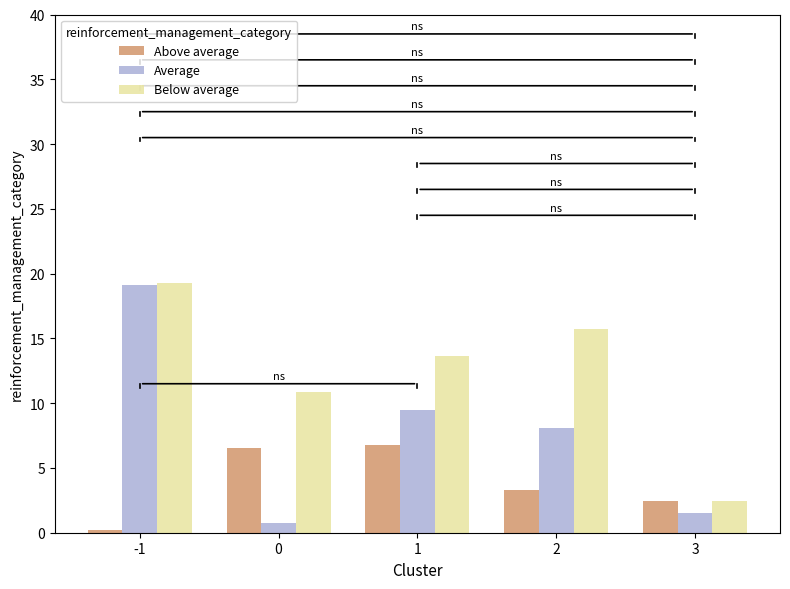

How many data points does each series have?

5